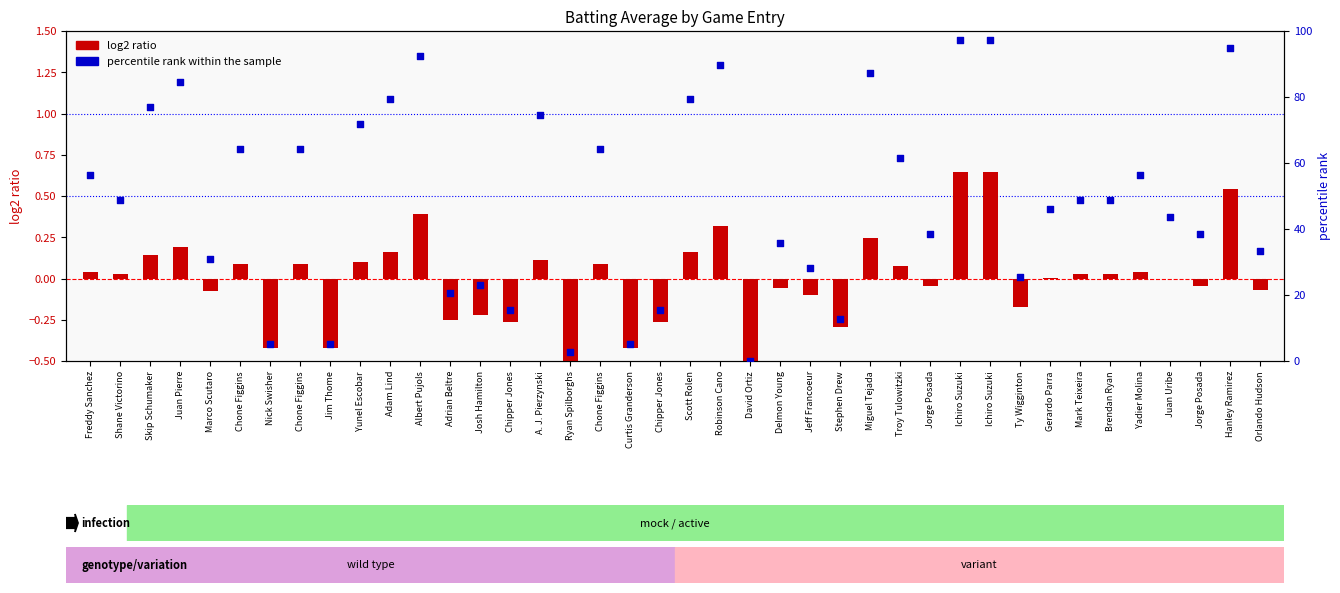

What is the change in value from A. J. Pierzynski to Miguel Tejada?

+12.8